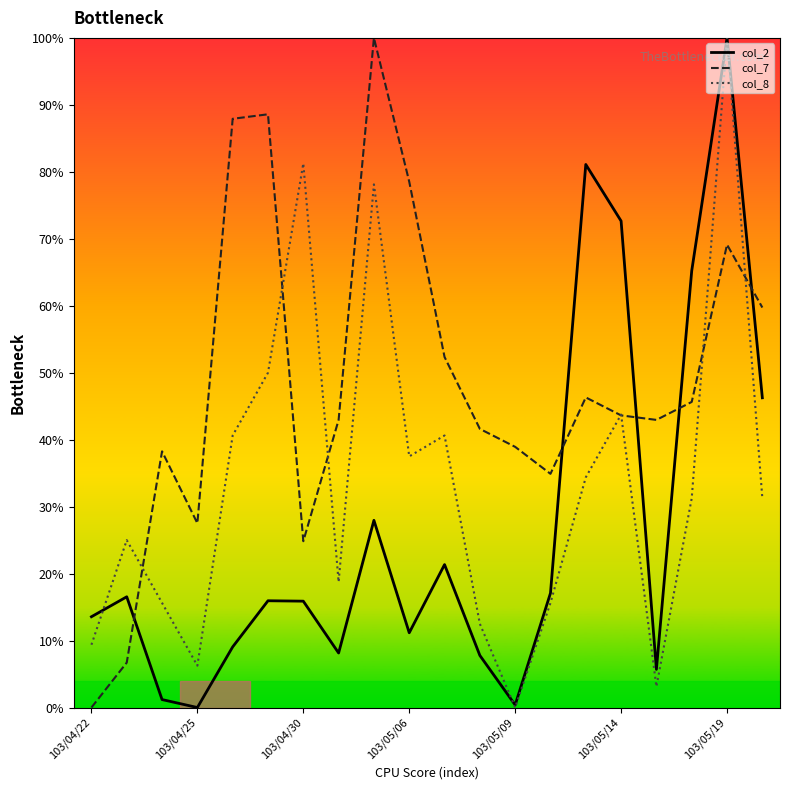

List the series in order of their overall mean, lowest first.

col_2, col_8, col_7